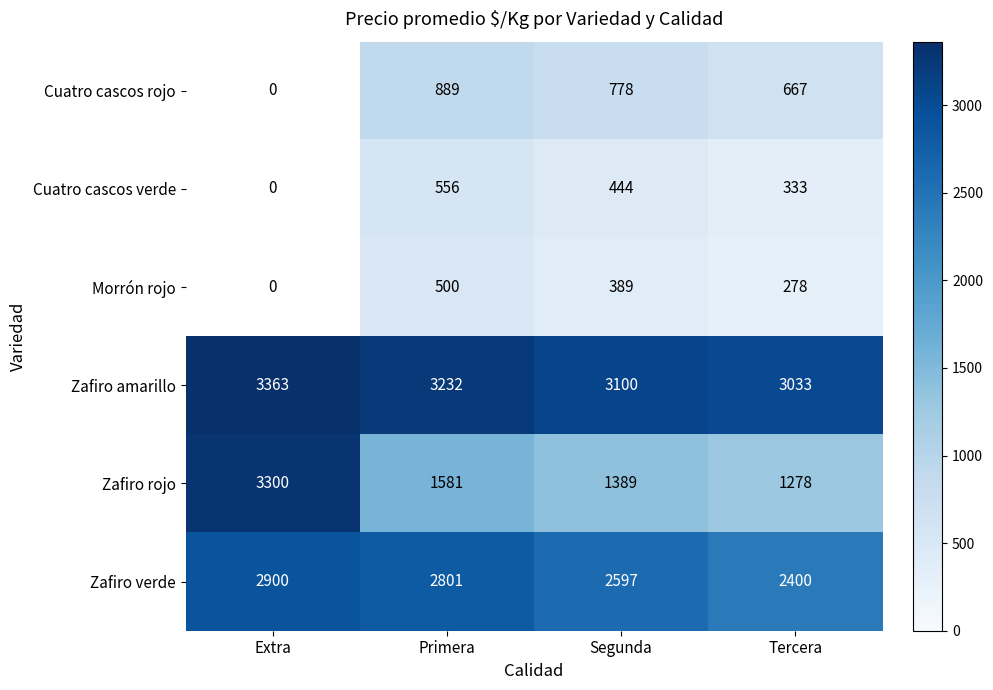

At Tercera, list the series in order from largest to smallest.

Zafiro amarillo, Zafiro verde, Zafiro rojo, Cuatro cascos rojo, Cuatro cascos verde, Morrón rojo